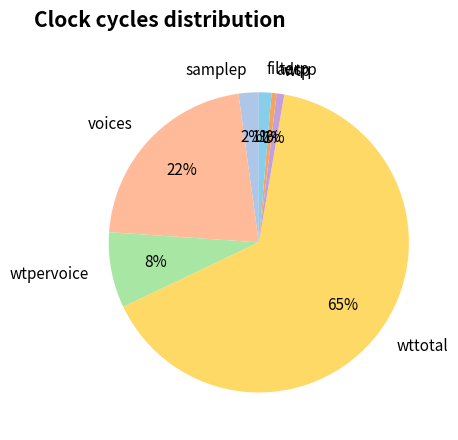

To the nearest percent, what is the difference between the wttotal and samplep slice percentages?

63%